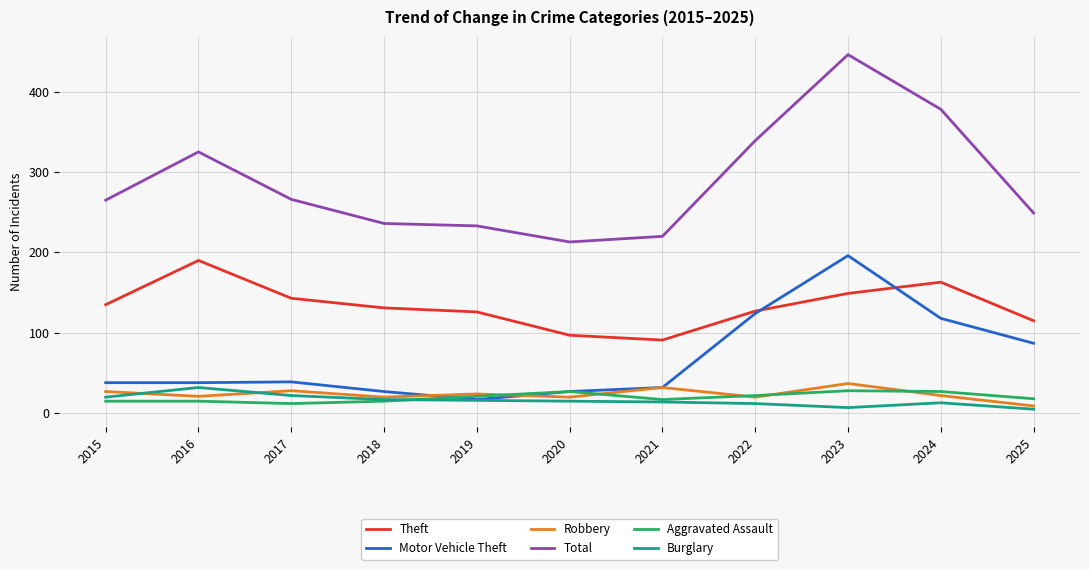

Which series has the widest spread of values?

Total